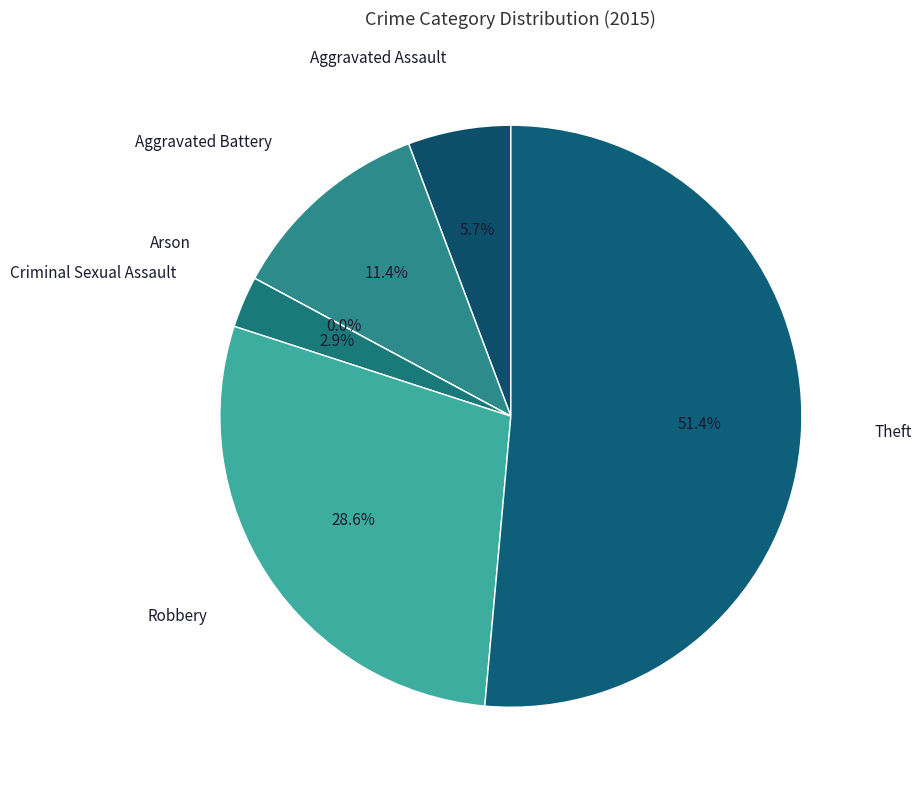

Combined, do Aggravated Battery and Aggravated Assault account for over 50%?

No